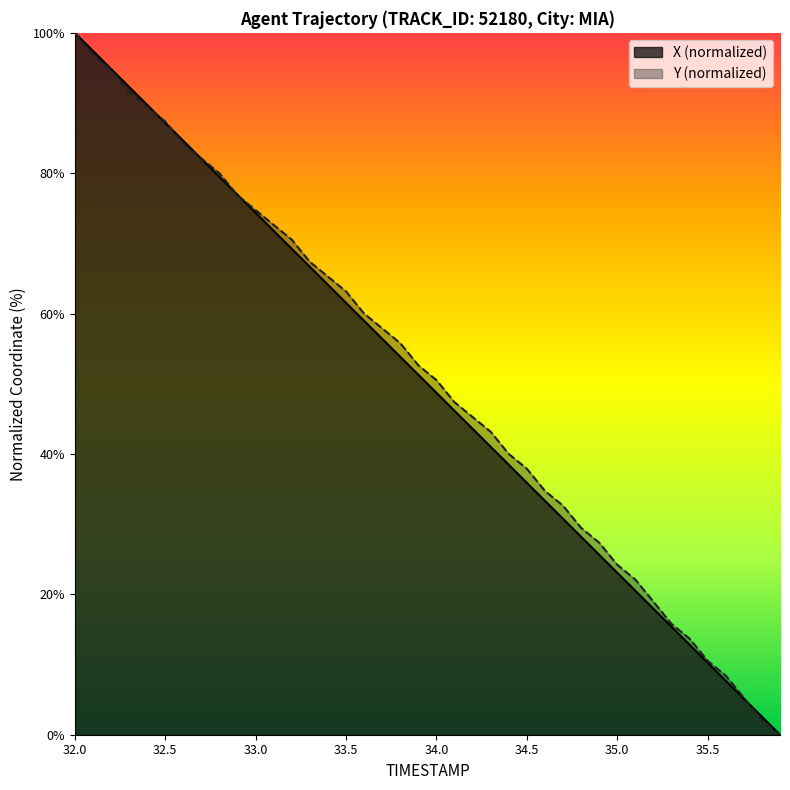

What is the maximum value for Y (normalized)?

100.0